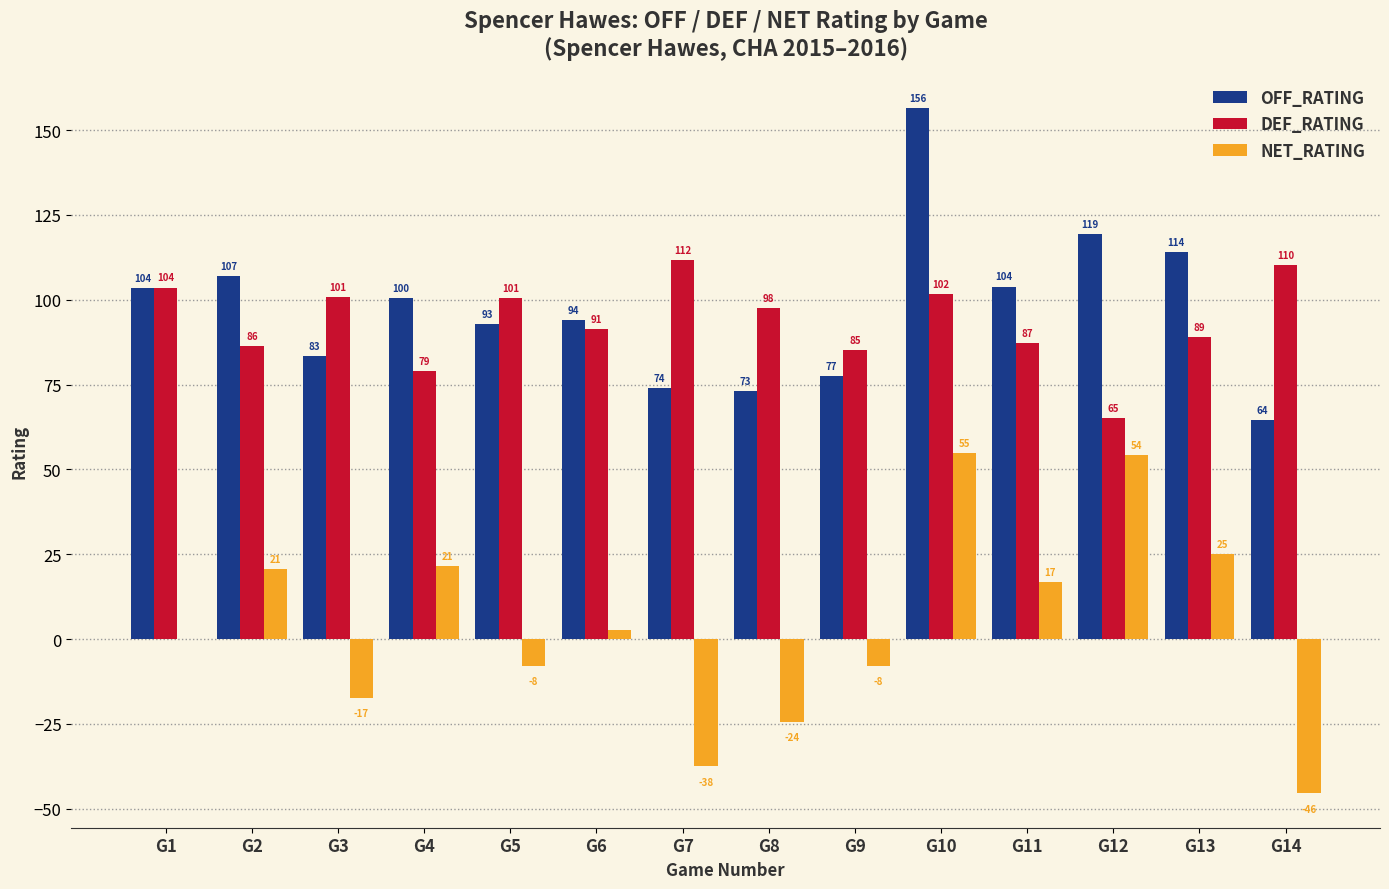

Which category has the highest value across all series?

G10